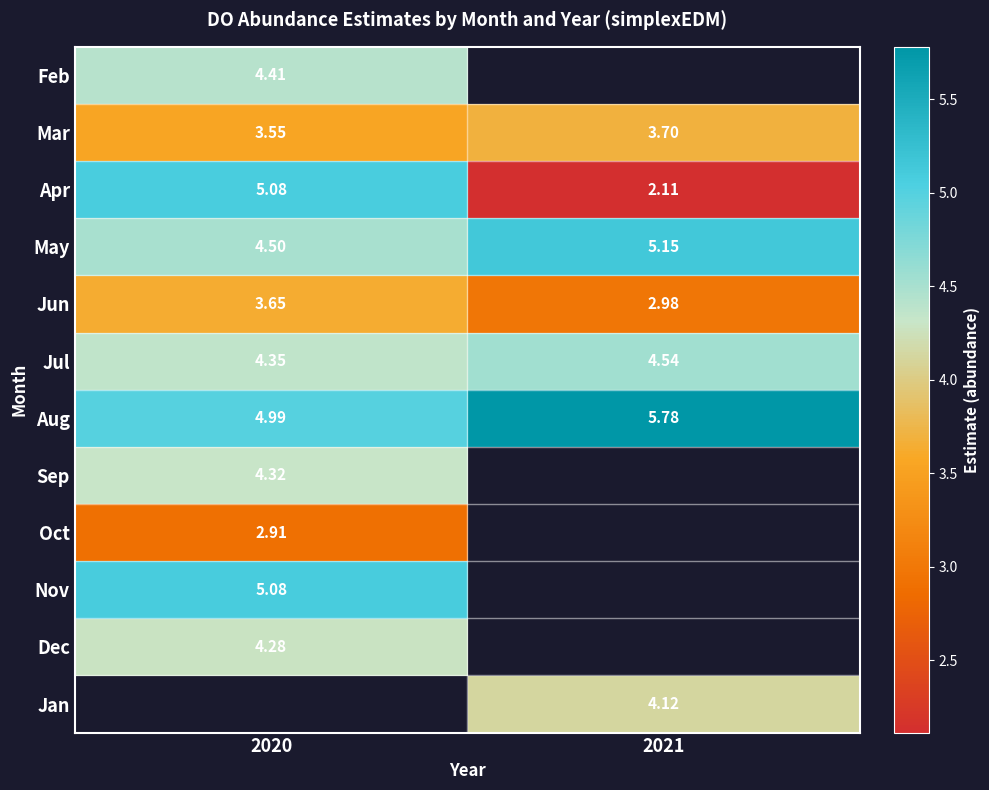

List the labels in order of Jun value, smallest first.

2021, 2020